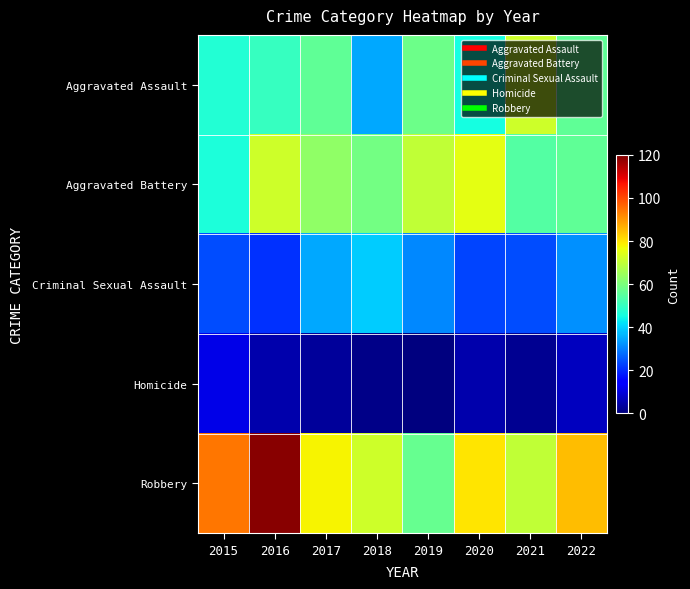

What is the total value across all series at 2018?

206